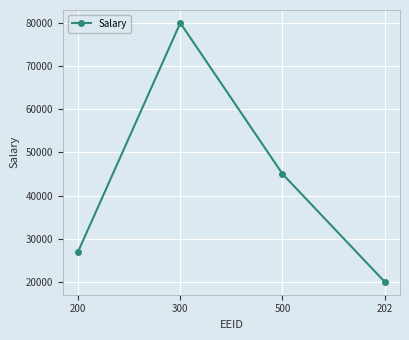

Where does the data first go above 45000?

300